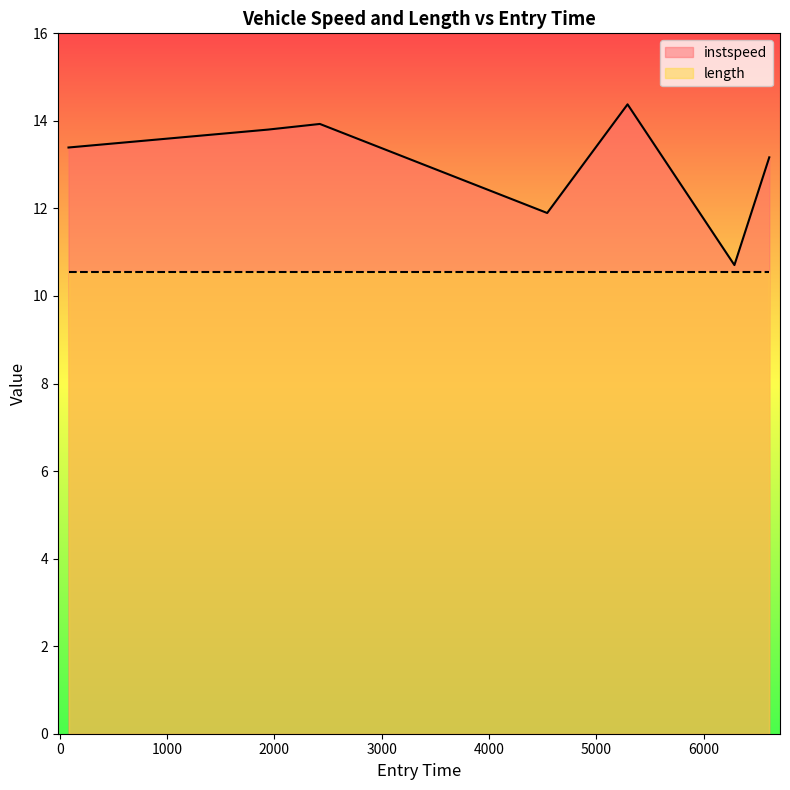

Which has a higher value, 6613.0 or 81.0?

81.0